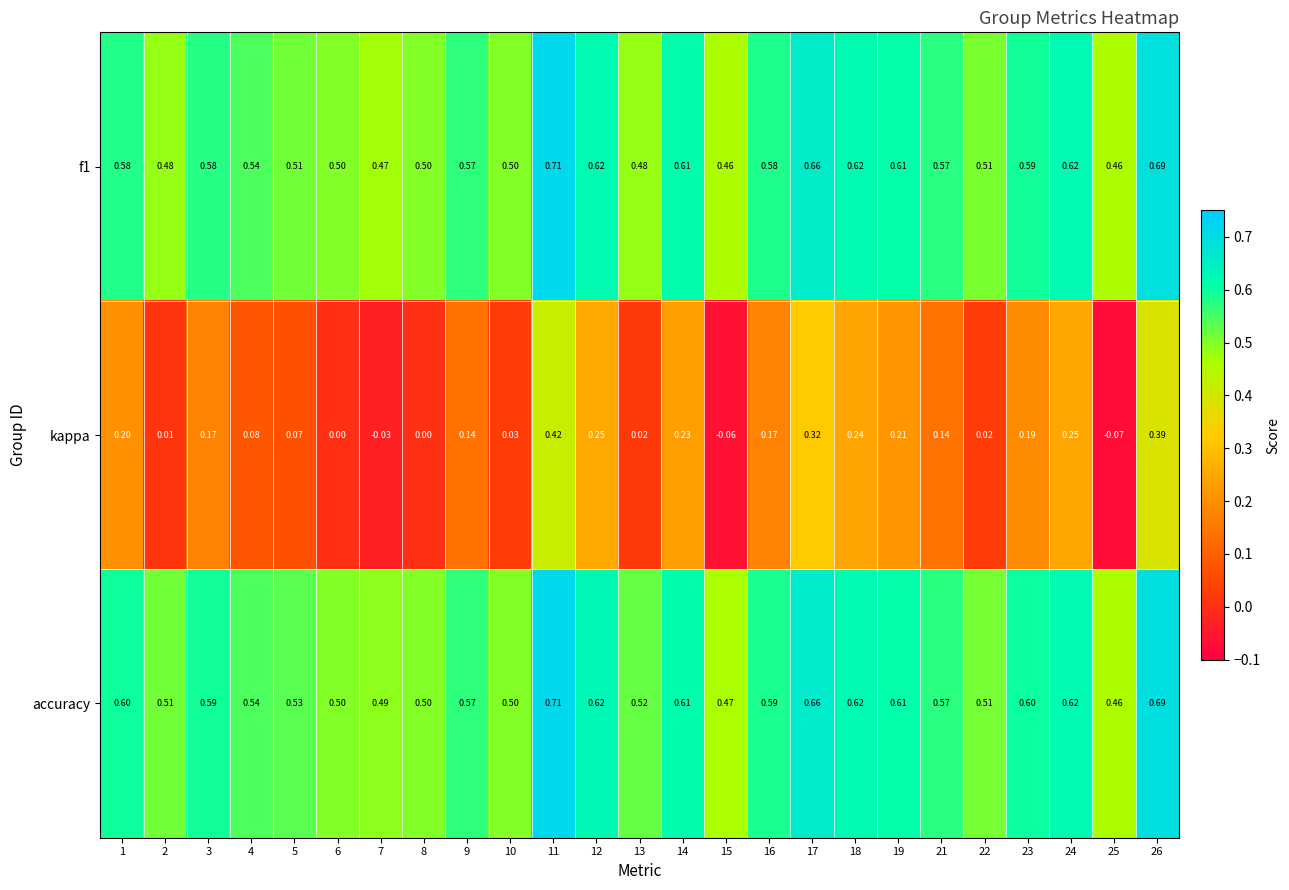

Which series has the widest spread of values?

kappa